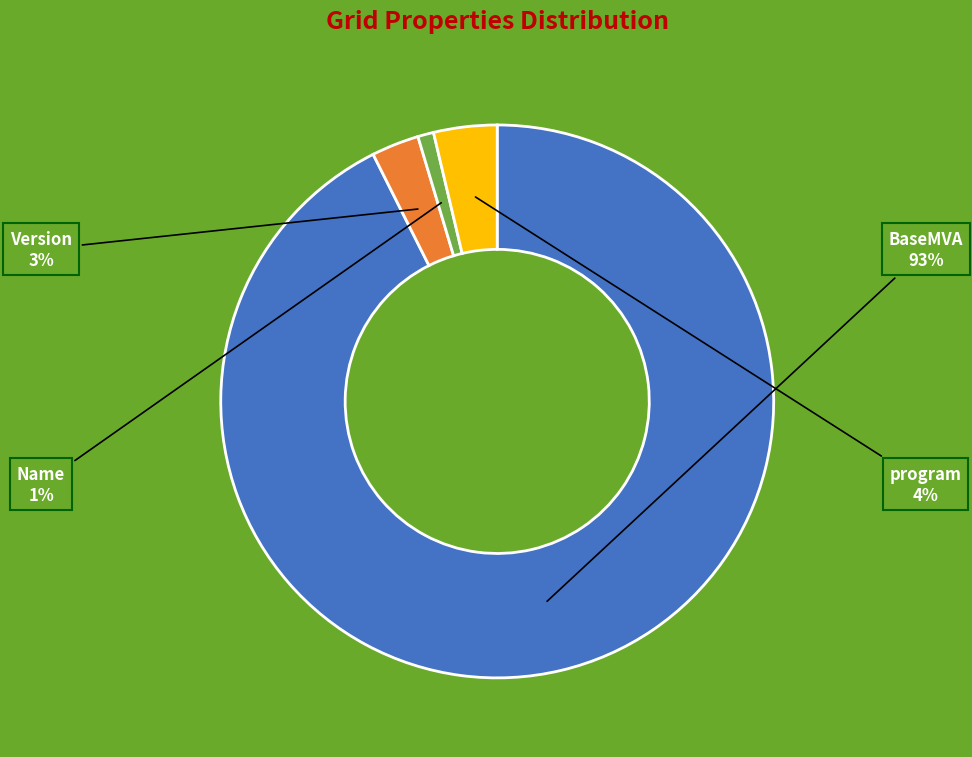

To the nearest percent, what portion does program represent?

4%